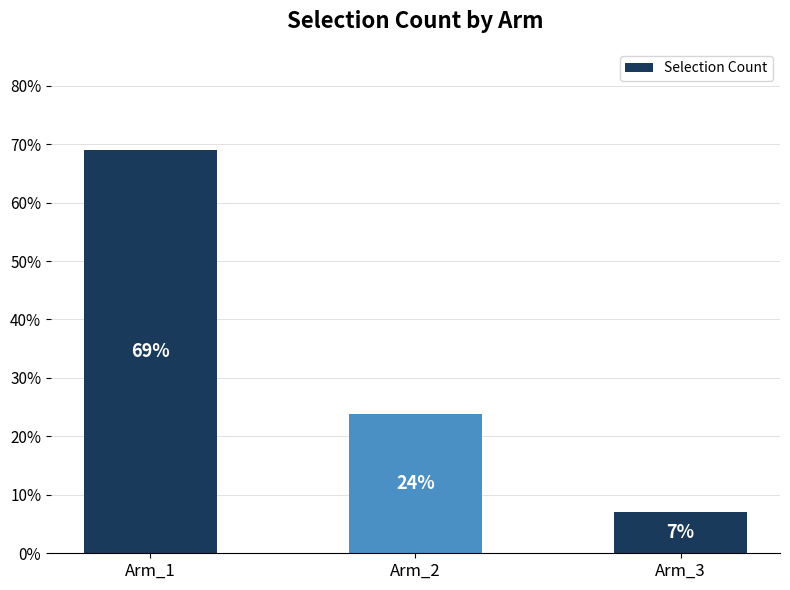

What is the sum of all values?

100.0